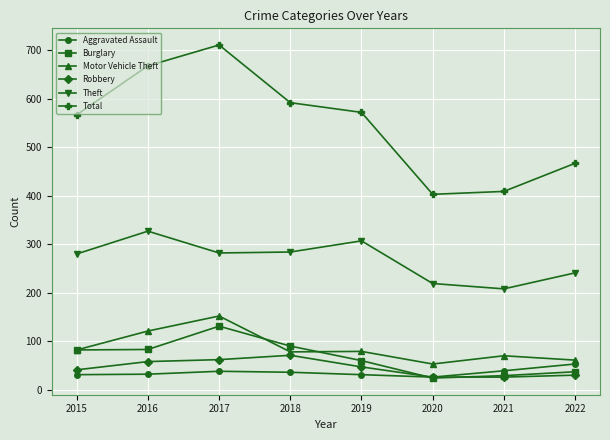

How many interior local valleys does the Theft series have?

2